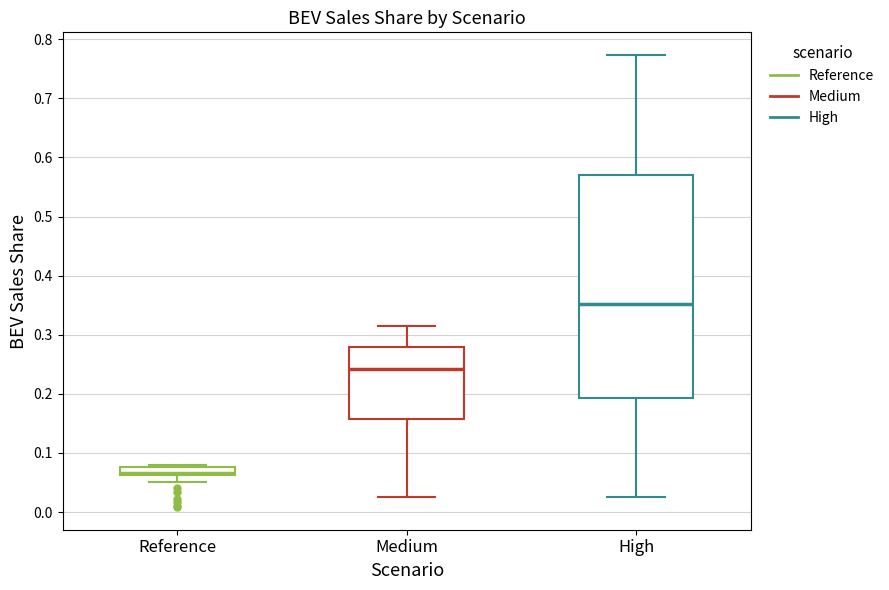

Which box has the lowest median line?

Reference